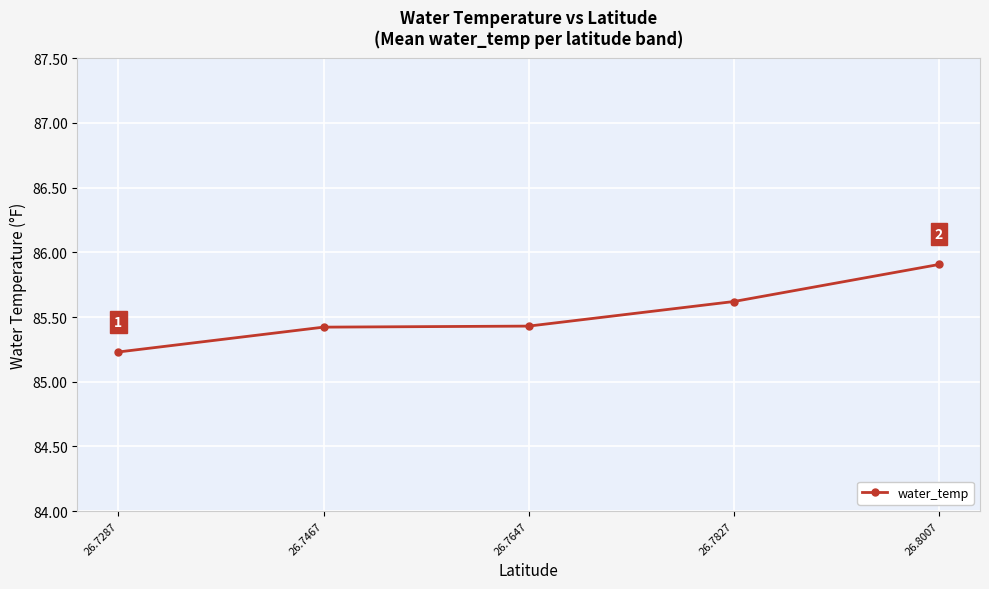

What is the change in value from 26.7467 to 26.8007?

+0.5